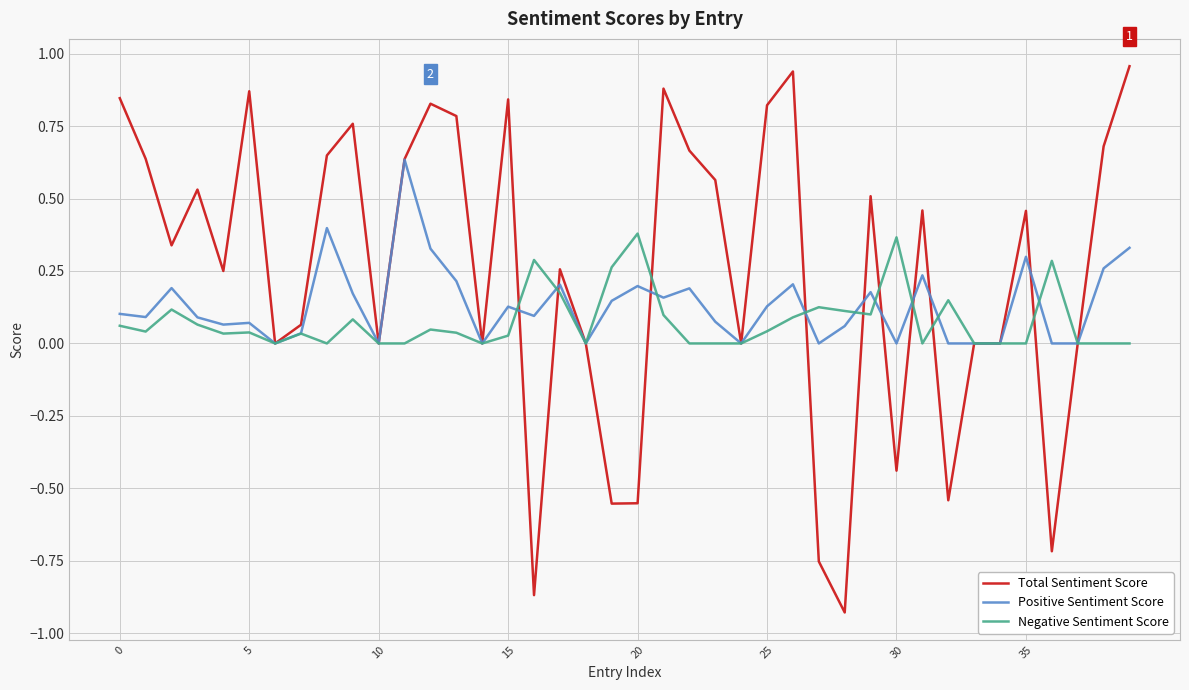

List the series in order of their peak value, lowest first.

Negative Sentiment Score, Positive Sentiment Score, Total Sentiment Score